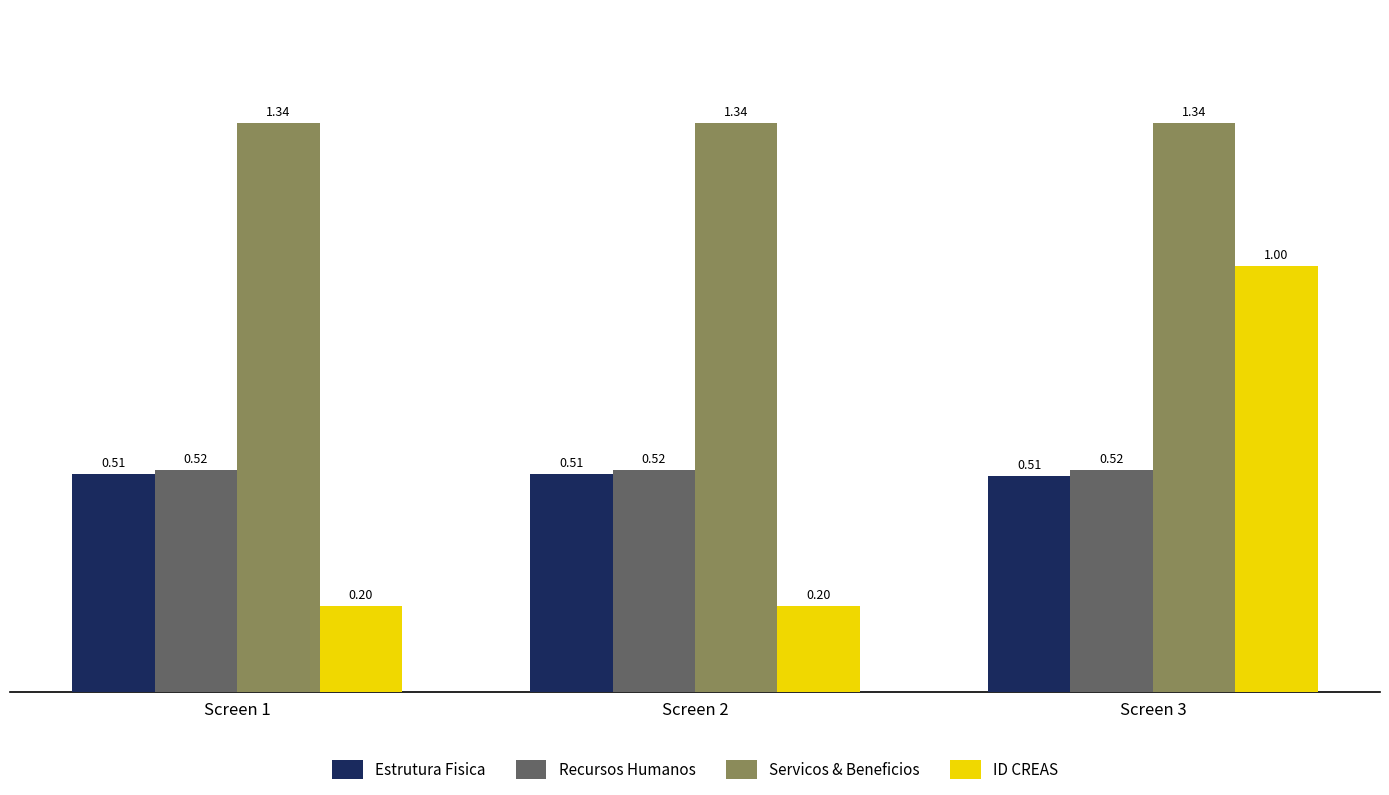

Does the chart contain any negative values?

No